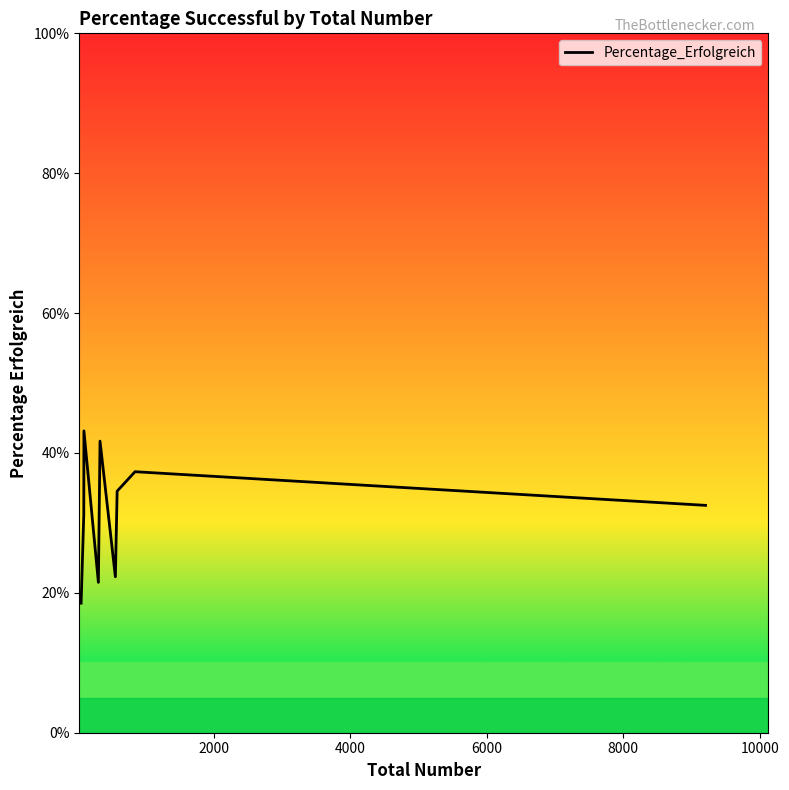

What is the difference between the maximum and minimum values?

24.6